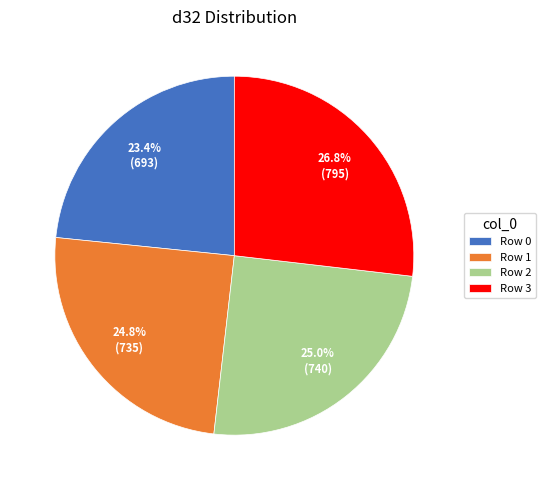

Do Row 0 and Row 1 together represent more than half of the pie?

No